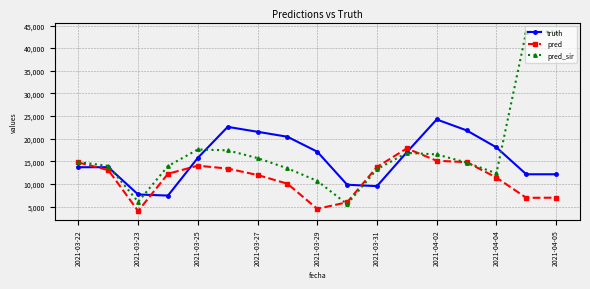

List the series in order of their overall mean, lowest first.

pred, truth, pred_sir